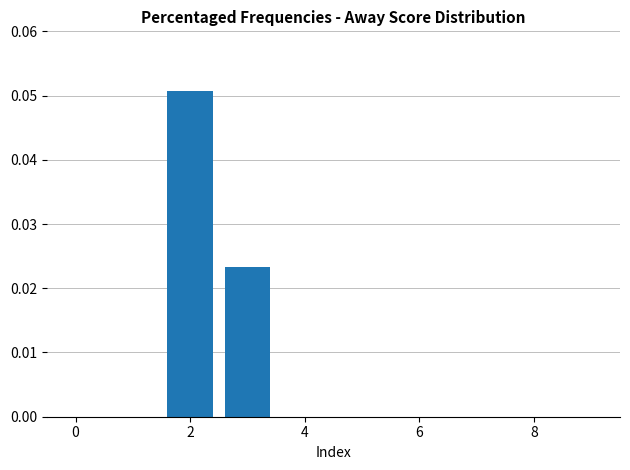

Are the bars horizontal?

No